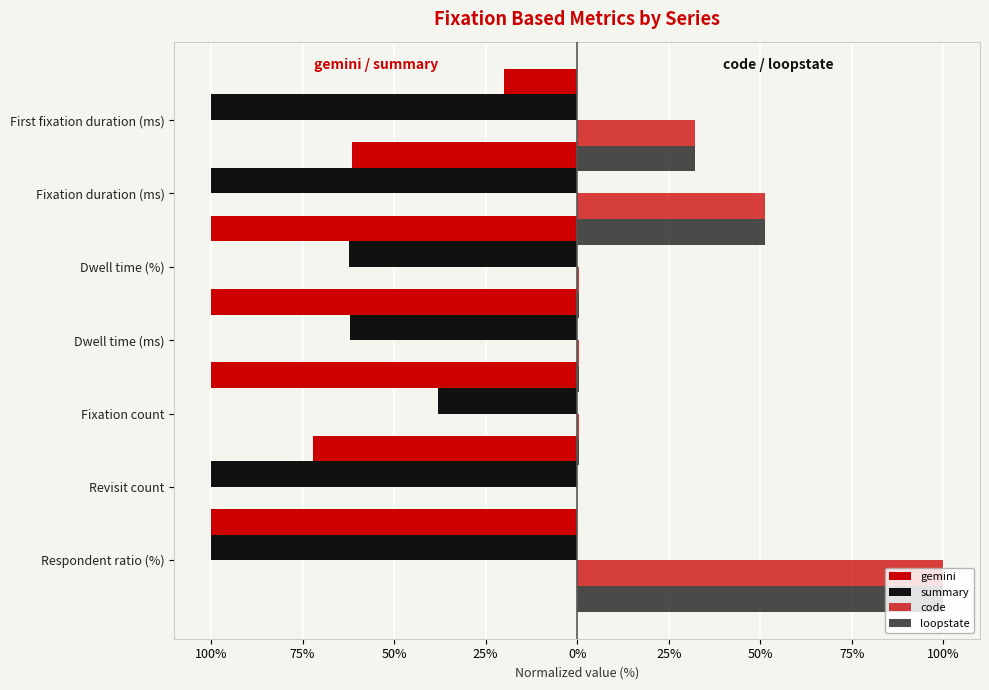

How many categories are shown in the chart?

7